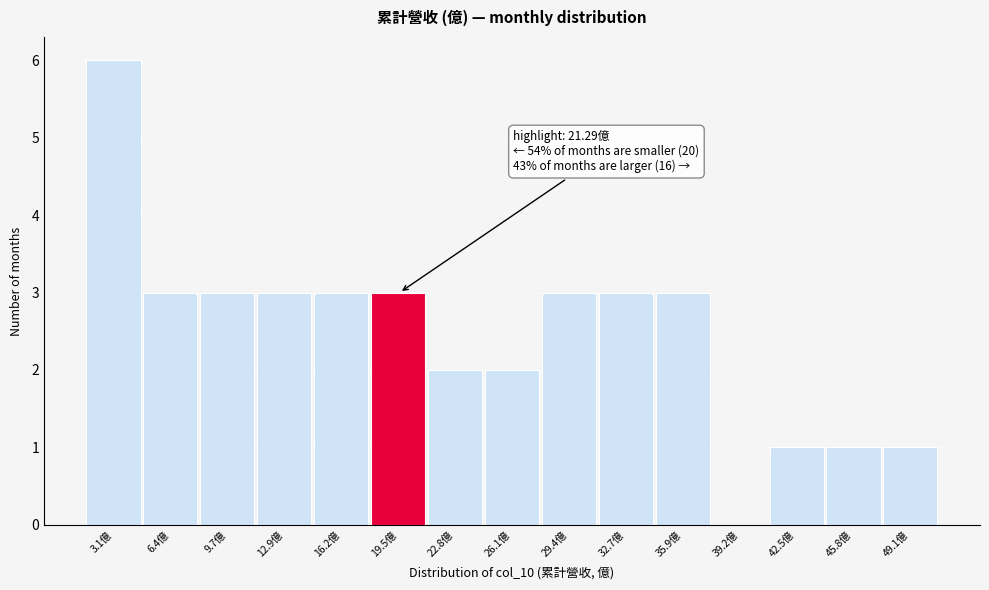

Reading left to right, extract all data points from this chart.

3.1億=6	6.4億=3	9.7億=3	12.9億=3	16.2億=3	19.5億=3	22.8億=2	26.1億=2	29.4億=3	32.7億=3	35.9億=3	39.2億=0	42.5億=1	45.8億=1	49.1億=1